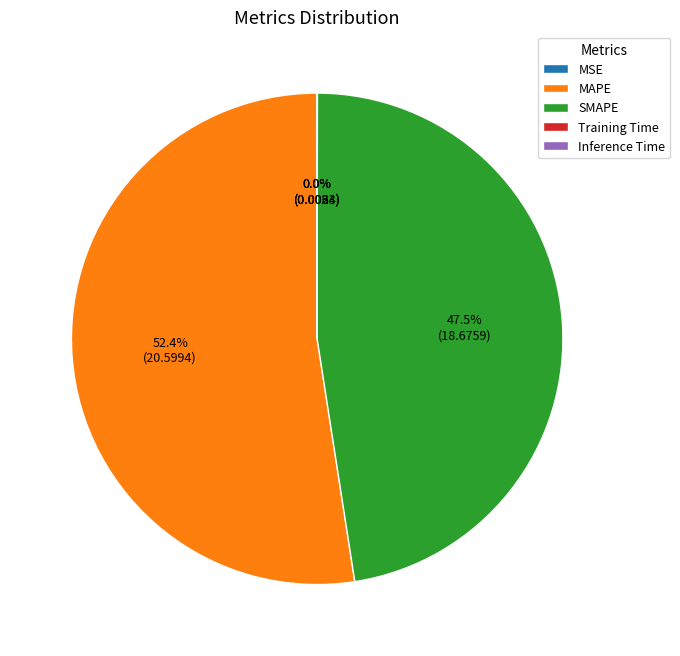

Which category has the biggest portion of the pie?

MAPE